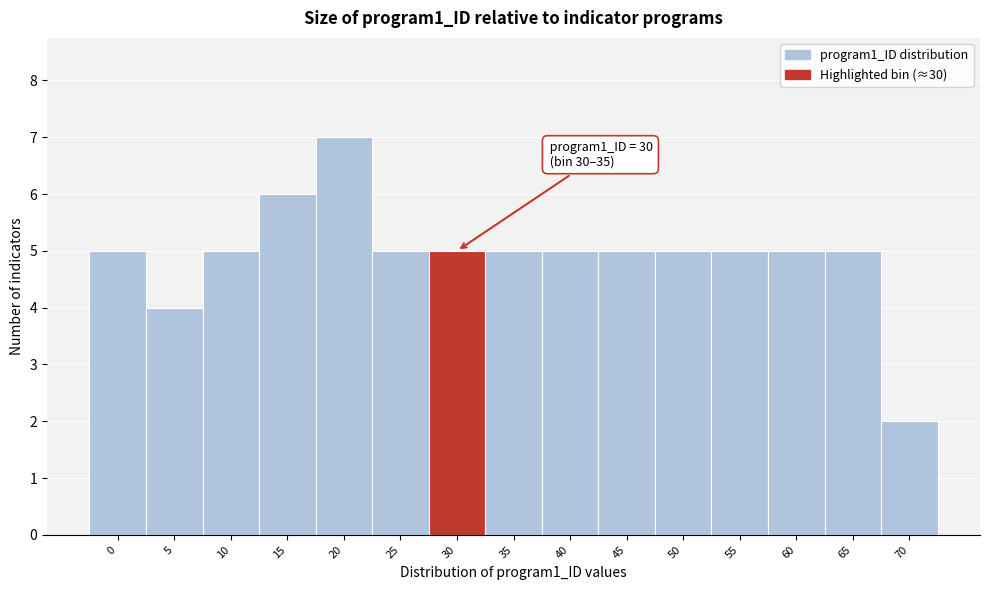

Reading left to right, what are all the values shown in this chart?

5	4	5	6	7	5	5	5	5	5	5	5	5	5	2